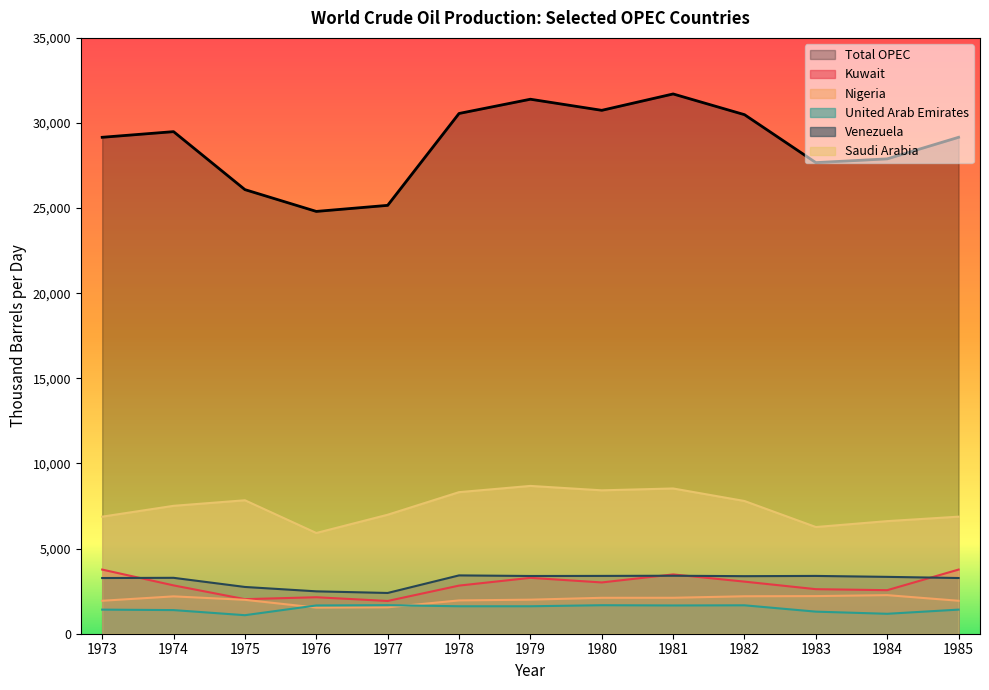

What is the spread (max minus min) of values at 1985?

27745